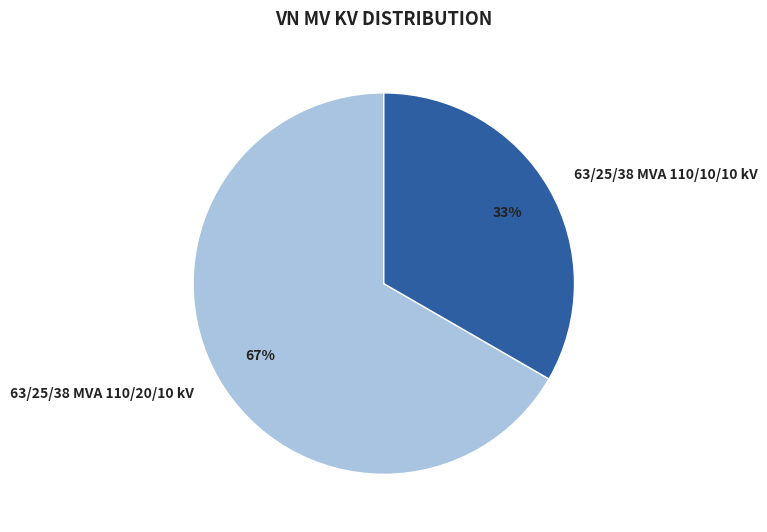

Combined, do 63/25/38 MVA 110/20/10 kV and 63/25/38 MVA 110/10/10 kV account for over 50%?

Yes